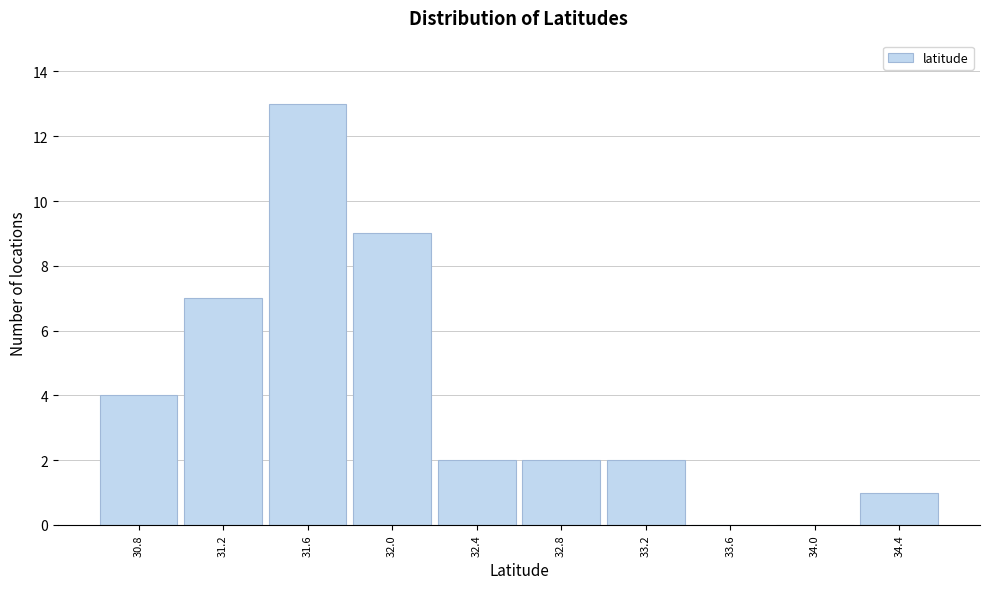

Reading left to right, extract all data points from this chart.

30.8=4	31.2=7	31.6=13	32.0=9	32.4=2	32.8=2	33.2=2	33.6=0	34.0=0	34.4=1